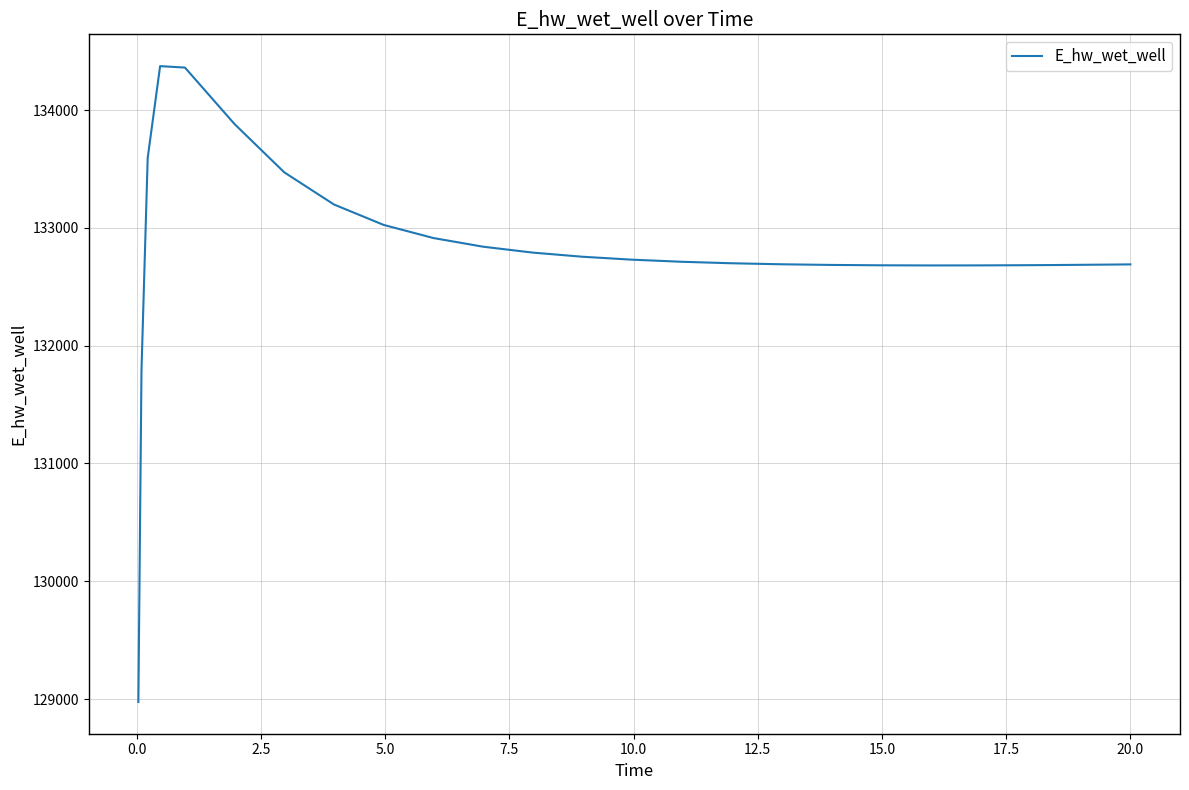

What is the difference between the maximum and minimum values?

5397.5